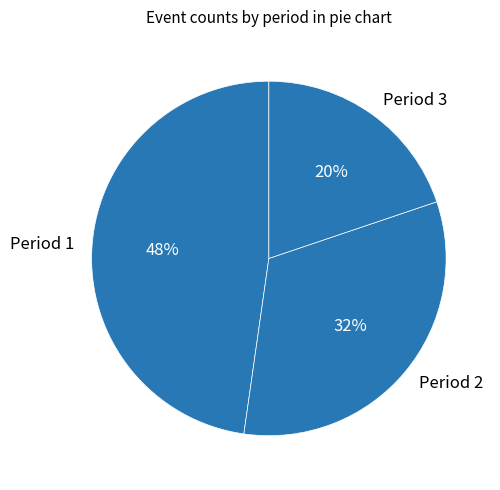

Which category has the biggest portion of the pie?

Period 1